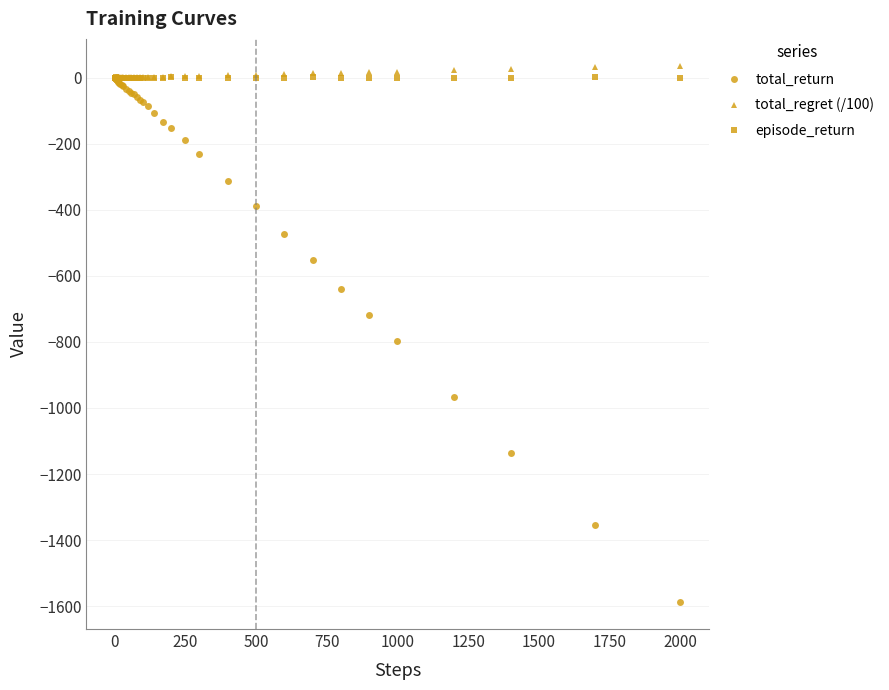

What is the value of the total_return point at the 30th from the left?

-312.2